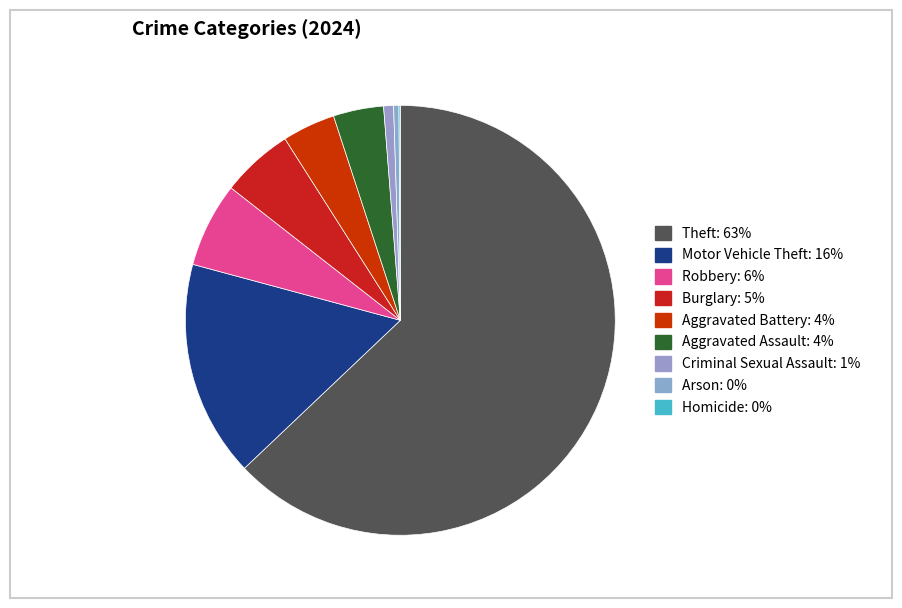

Is the sum of Theft and Burglary greater than half?

Yes